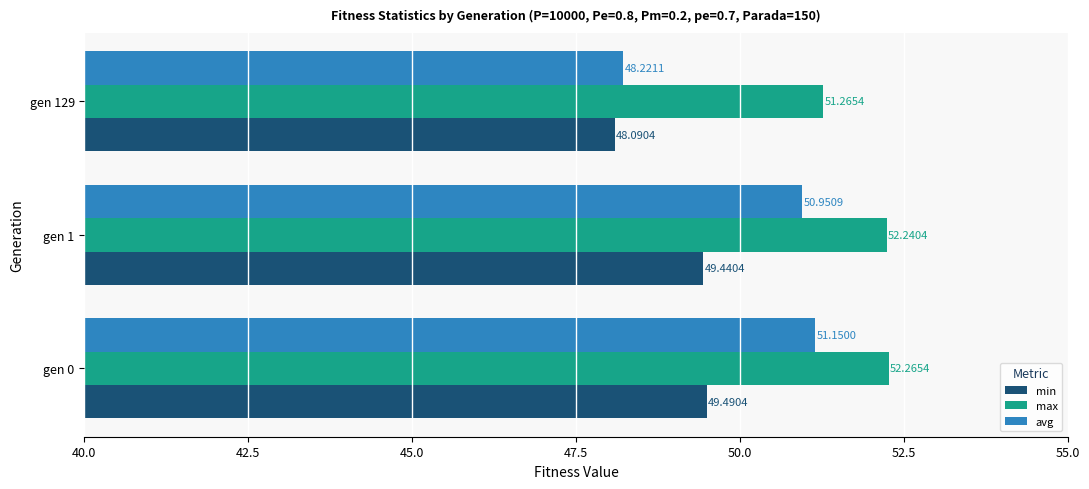

What is the average value of the avg series?

50.1